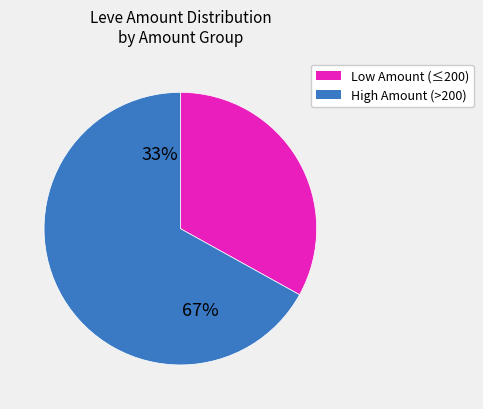

True or false: Can You Spare a Dolabra accounts for 1% of the total.

False